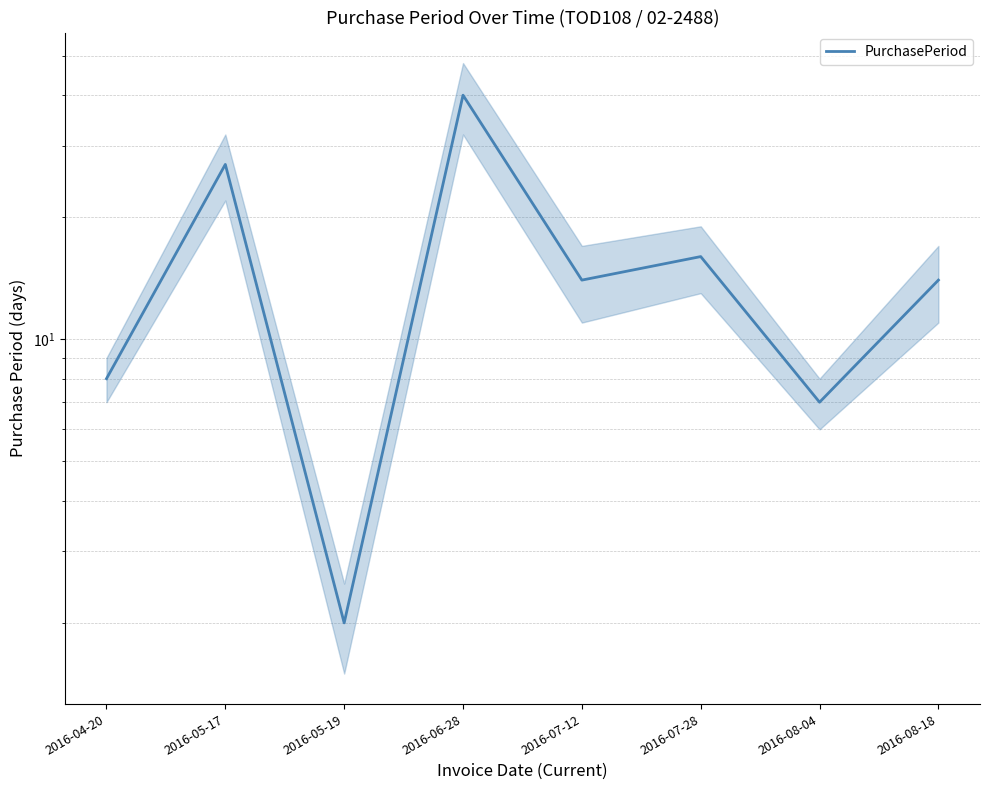

The value at 2016-08-04 is 5. True or false?

False